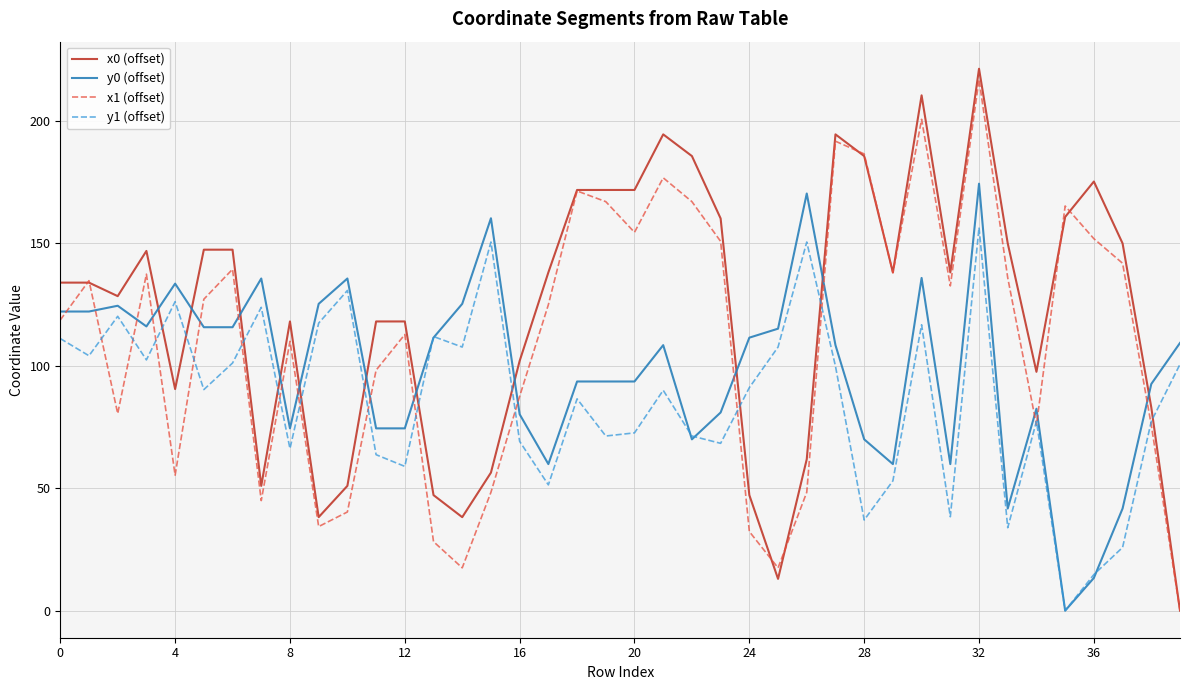

What are all the series names shown in the legend?

x0 (offset), y0 (offset), x1 (offset), y1 (offset)